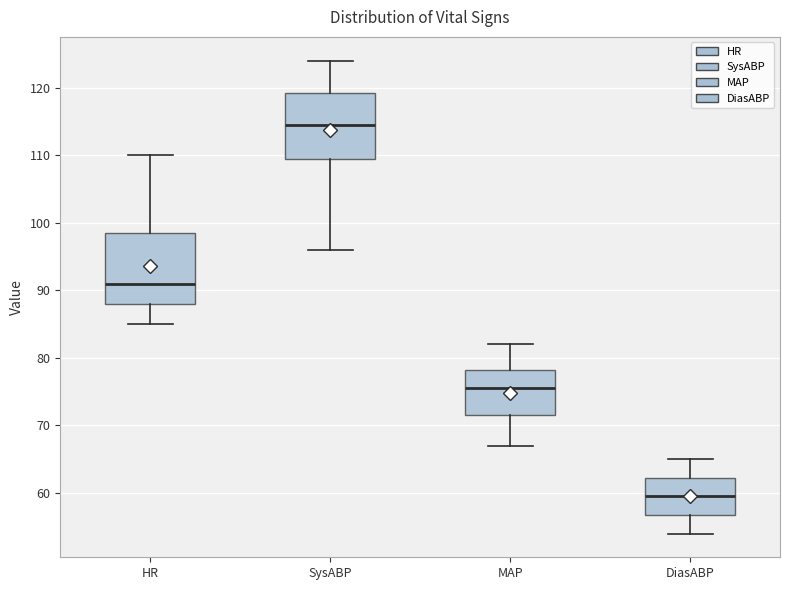

Which box's median line is the lowest?

DiasABP